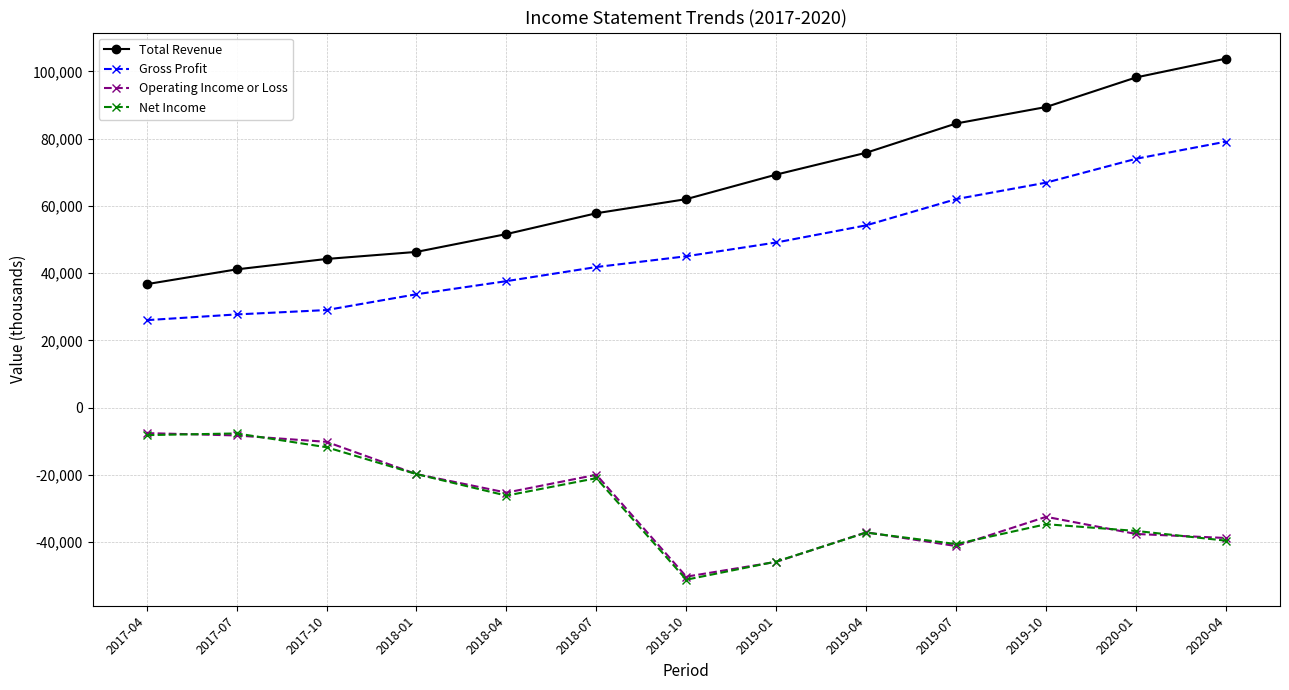

What is the spread (max minus min) of values at 2017-10?

56000